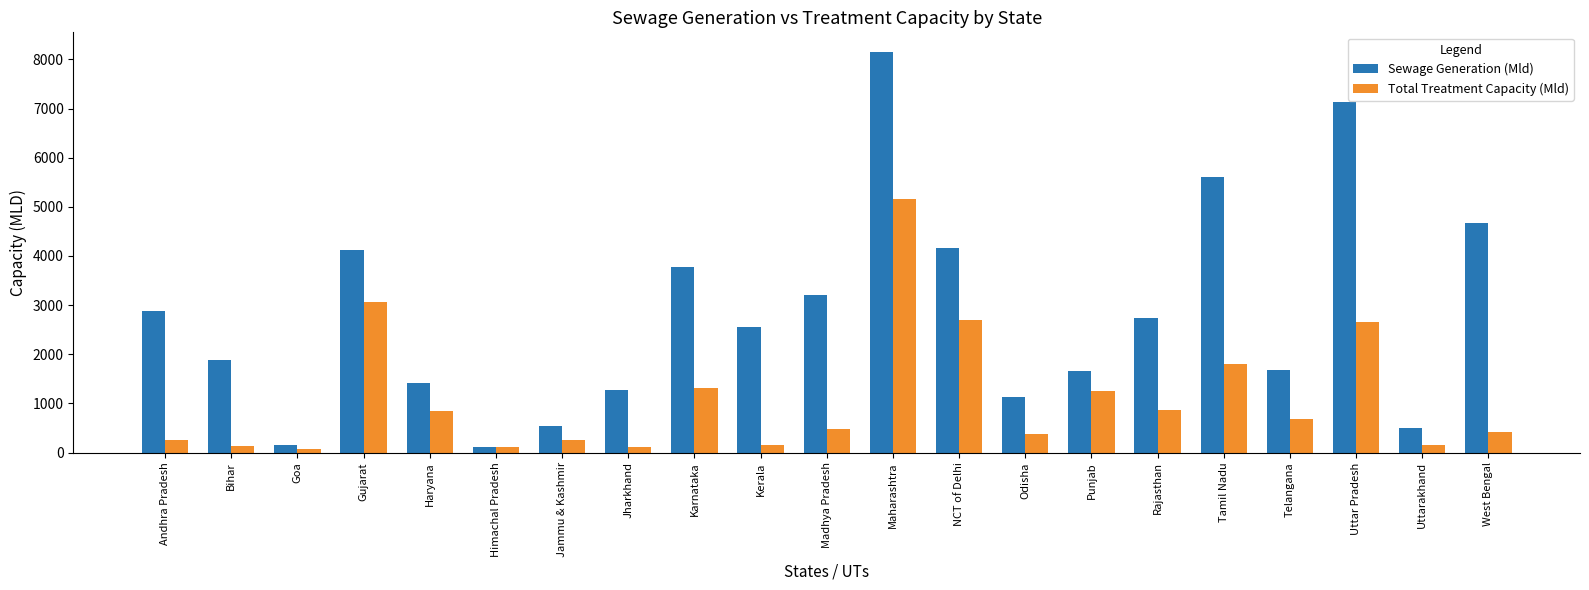

Which series changed the most between Himachal Pradesh and NCT of Delhi?

Sewage Generation (Mld)